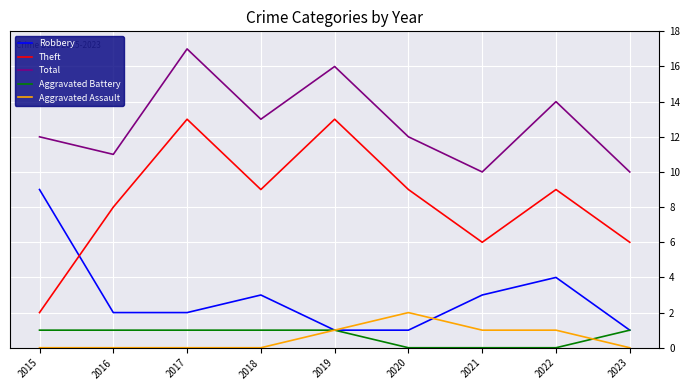

Which series changed the most between 2016 and 2022?

Total